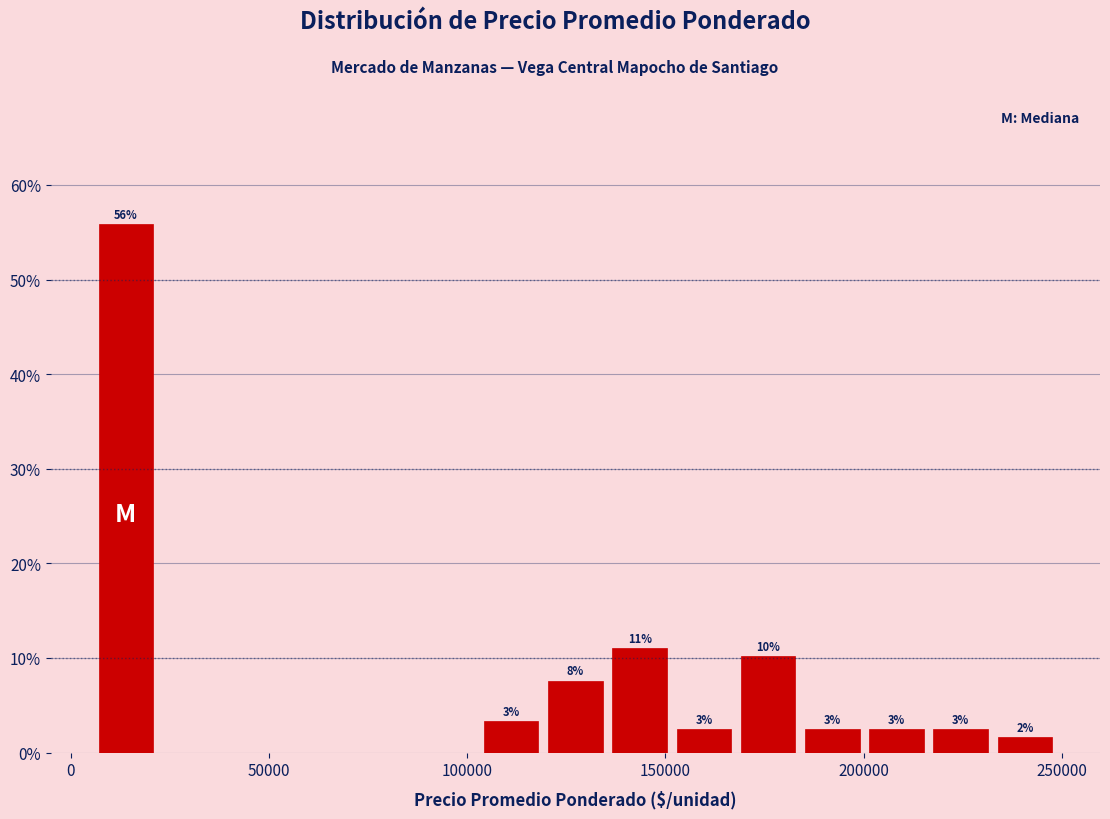

Around what value on the x-axis is the tallest bar? Give the approximate position of its centre, as read against the axis.

15000